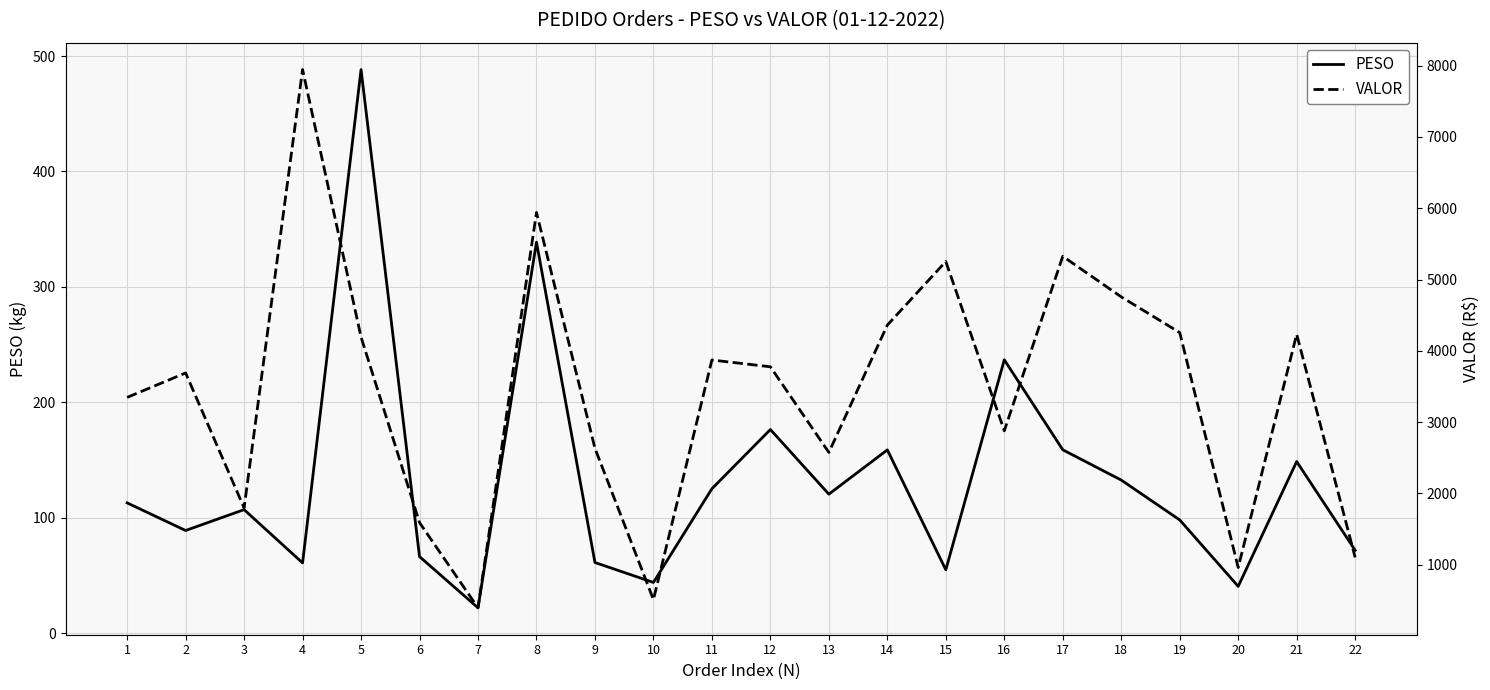

Which series has the widest spread of values?

VALOR